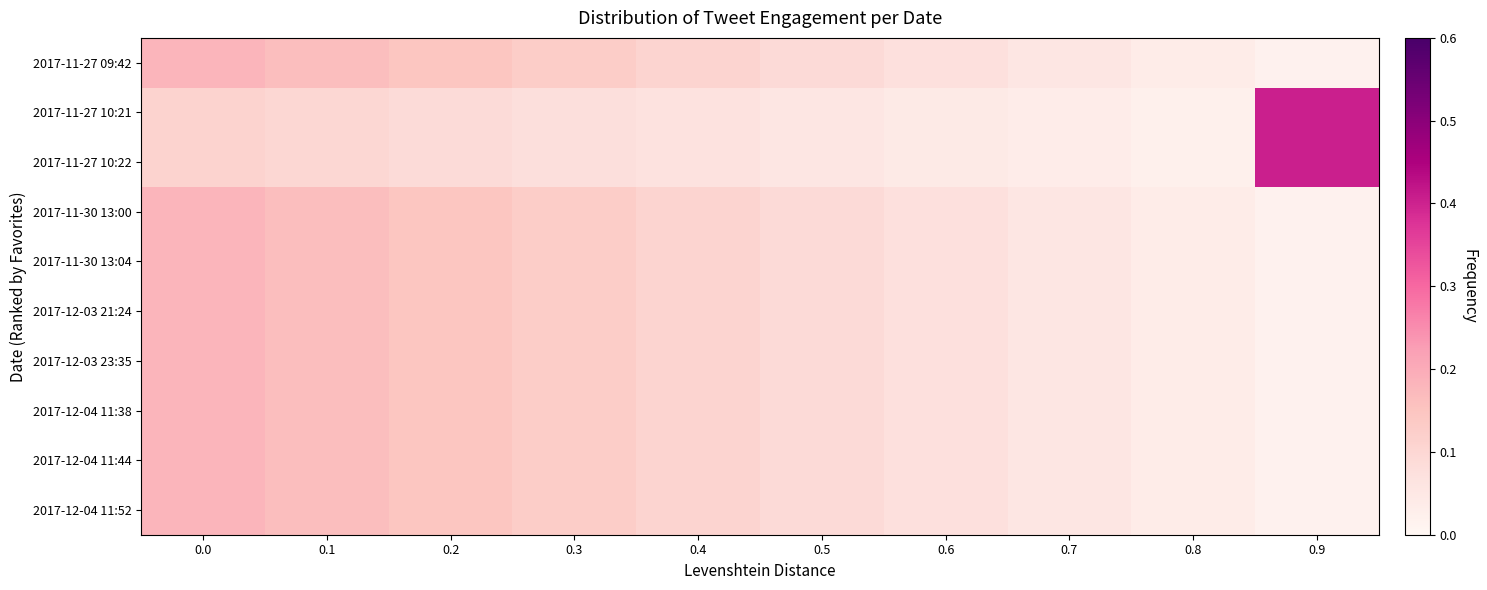

Which category has the lowest value across all series?

0.9